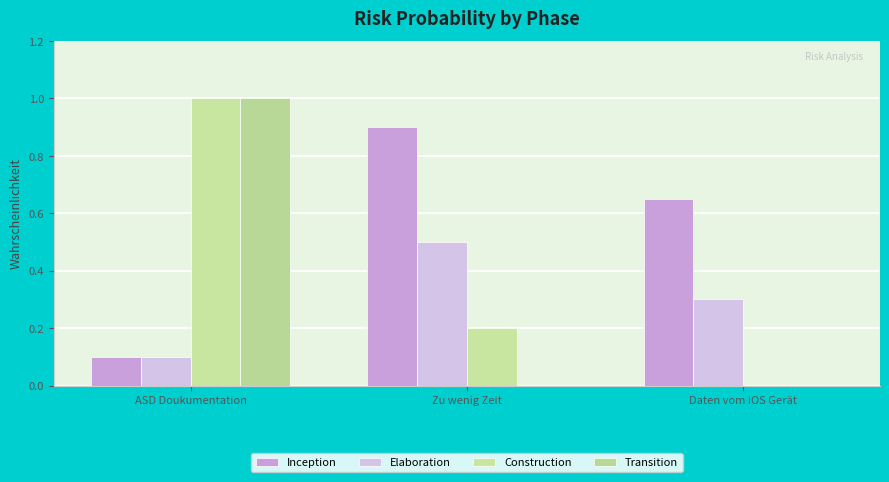

Reading left to right, extract all data points from this chart.

Inception: 0.1	0.9	0.7
Elaboration: 0.1	0.5	0.3
Construction: 1.0	0.2	0.0
Transition: 1.0	0.0	0.0